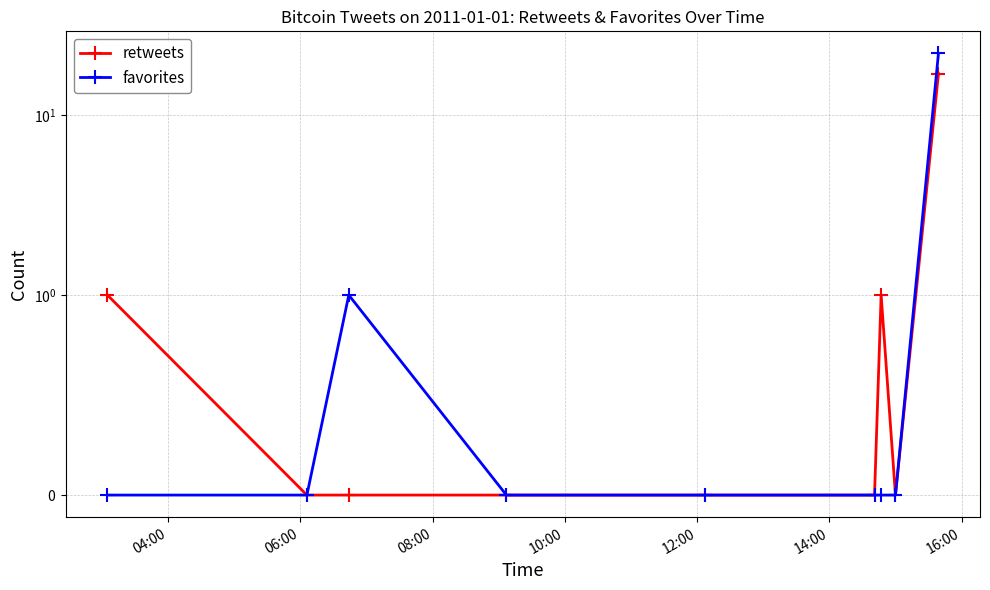

True or false: retweets and favorites intersect in this chart.

False